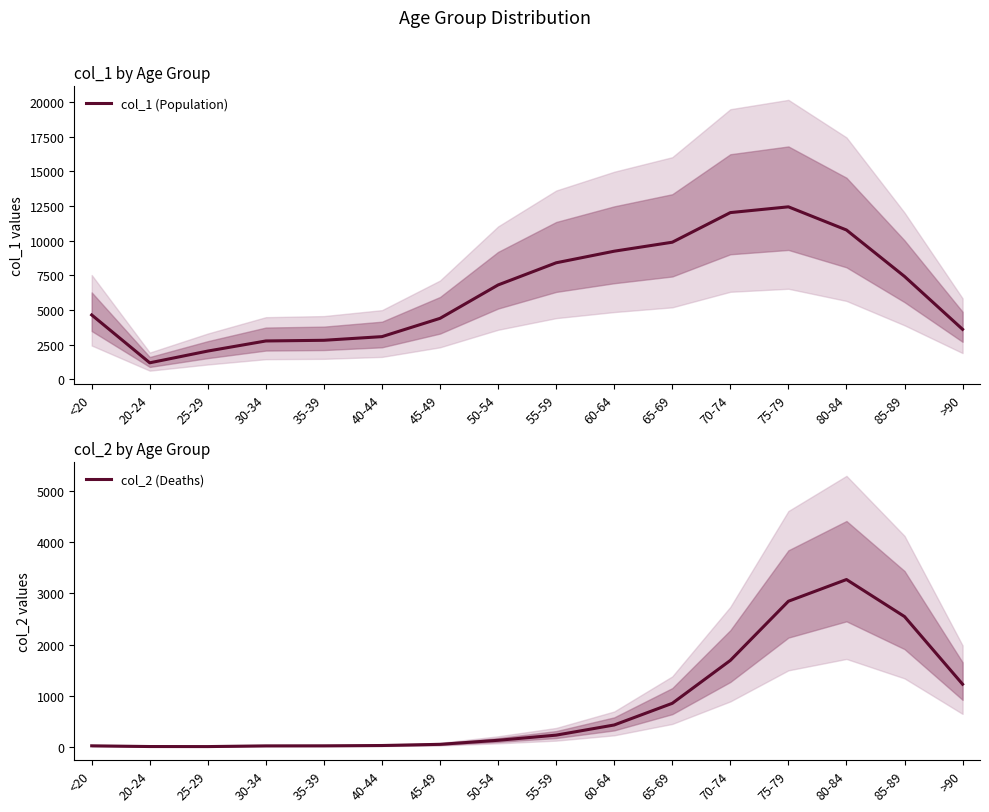

Does the chart have visible grid lines?

No